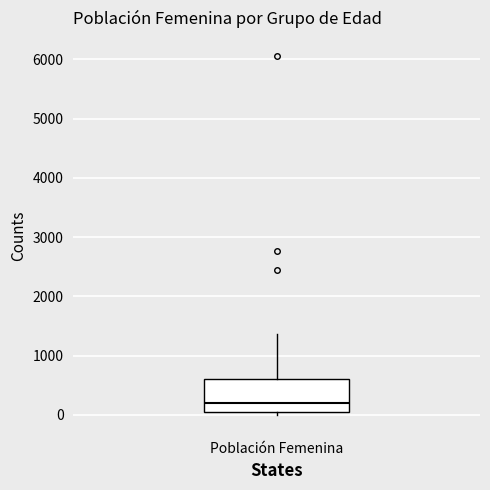

Read this box plot against the y-axis: the position of the median line, the range covered by the box, and the ends of both whiskers. The values are not printed on the chart, so give them approximately, as read against the axis.

median 200, box 0 to 600, whiskers 0 (just below the box's lower edge) to 1400